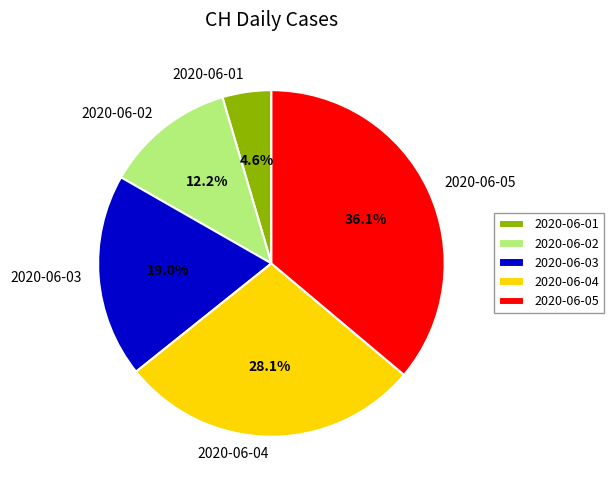

Rank the categories by value from highest to lowest.

2020-06-05, 2020-06-04, 2020-06-03, 2020-06-02, 2020-06-01